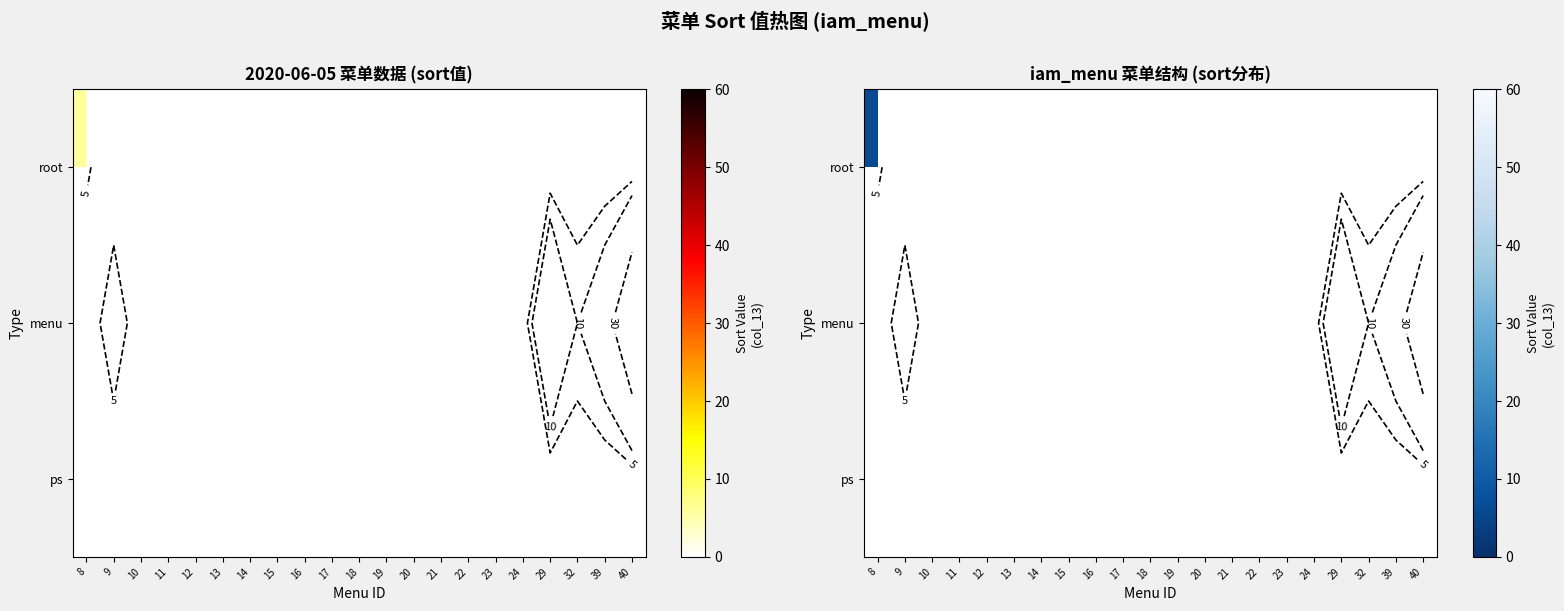

Rank the series by their average value, from lowest to highest.

root, menu, ps